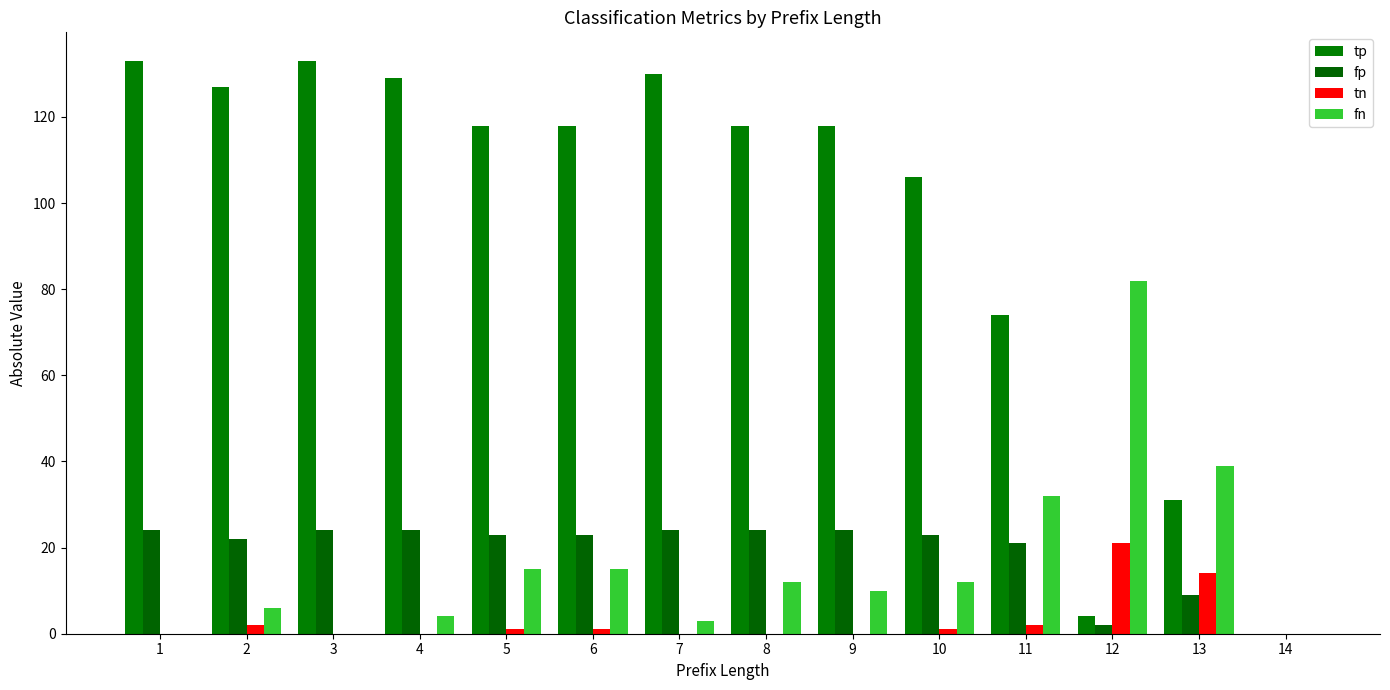

Which series changed the most between 4 and 11?

tp